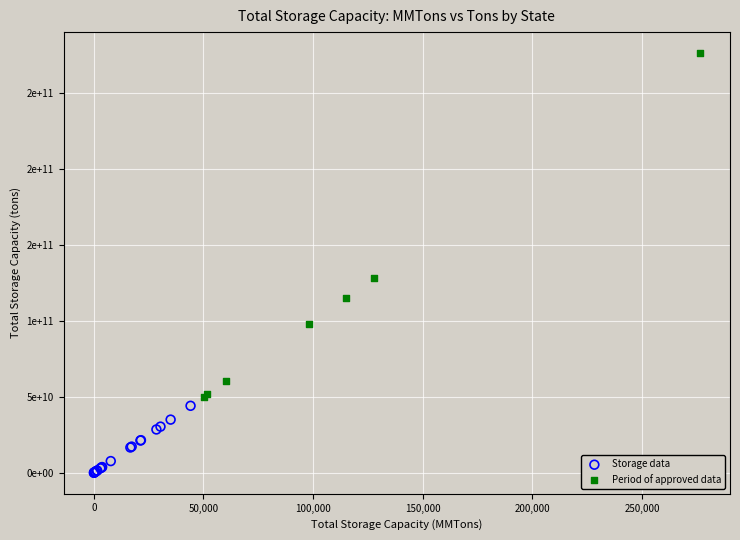

Which series reaches the maximum Y coordinate?

Period of approved data